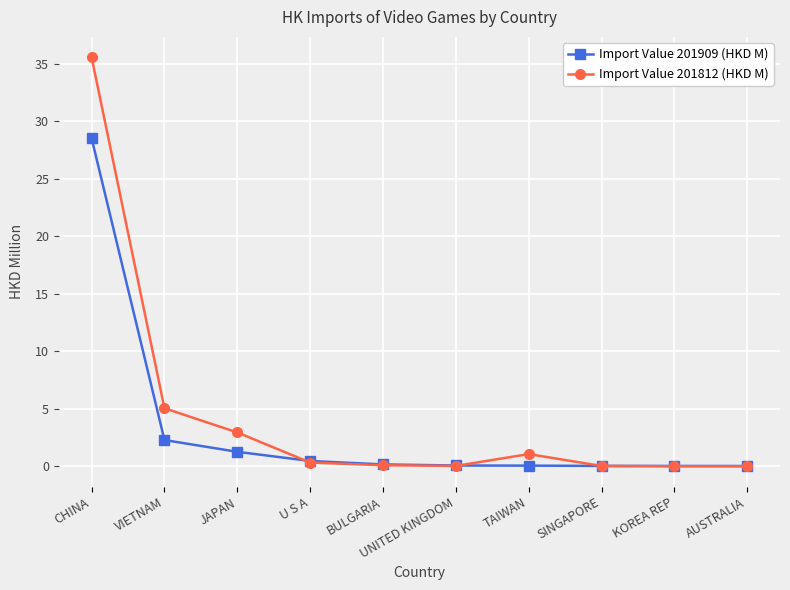

What is the difference between the Import Value 201812 (HKD M) values at CHINA and KOREA REP?

35.6